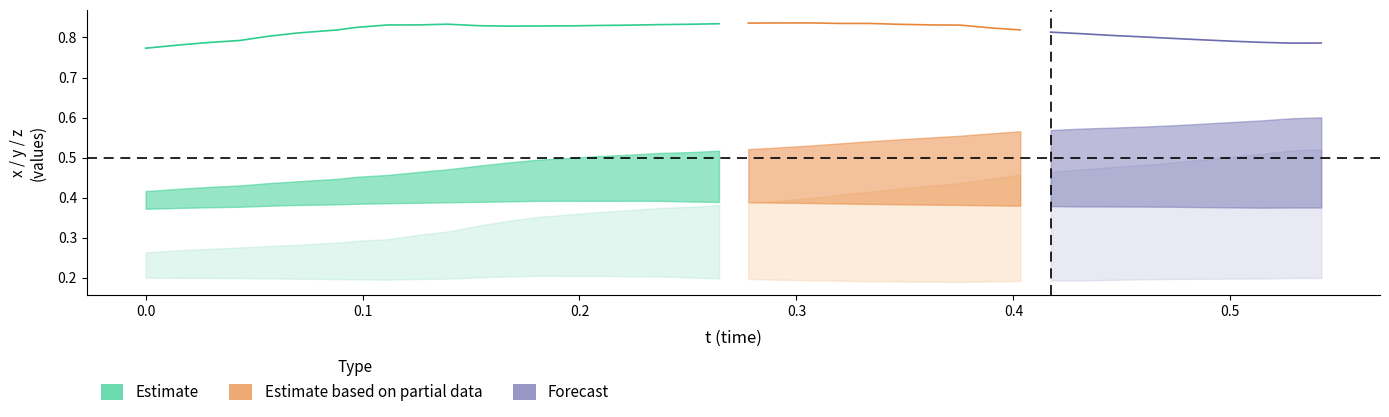

What is the total value across all series at 0?

1.0